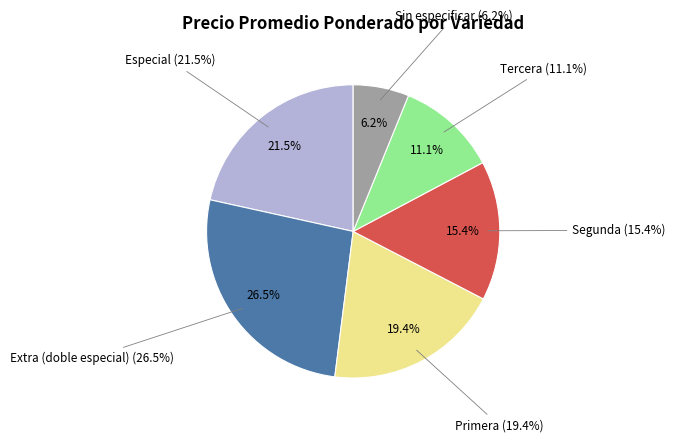

To the nearest percent, what percentage of the pie is Primera?

19%